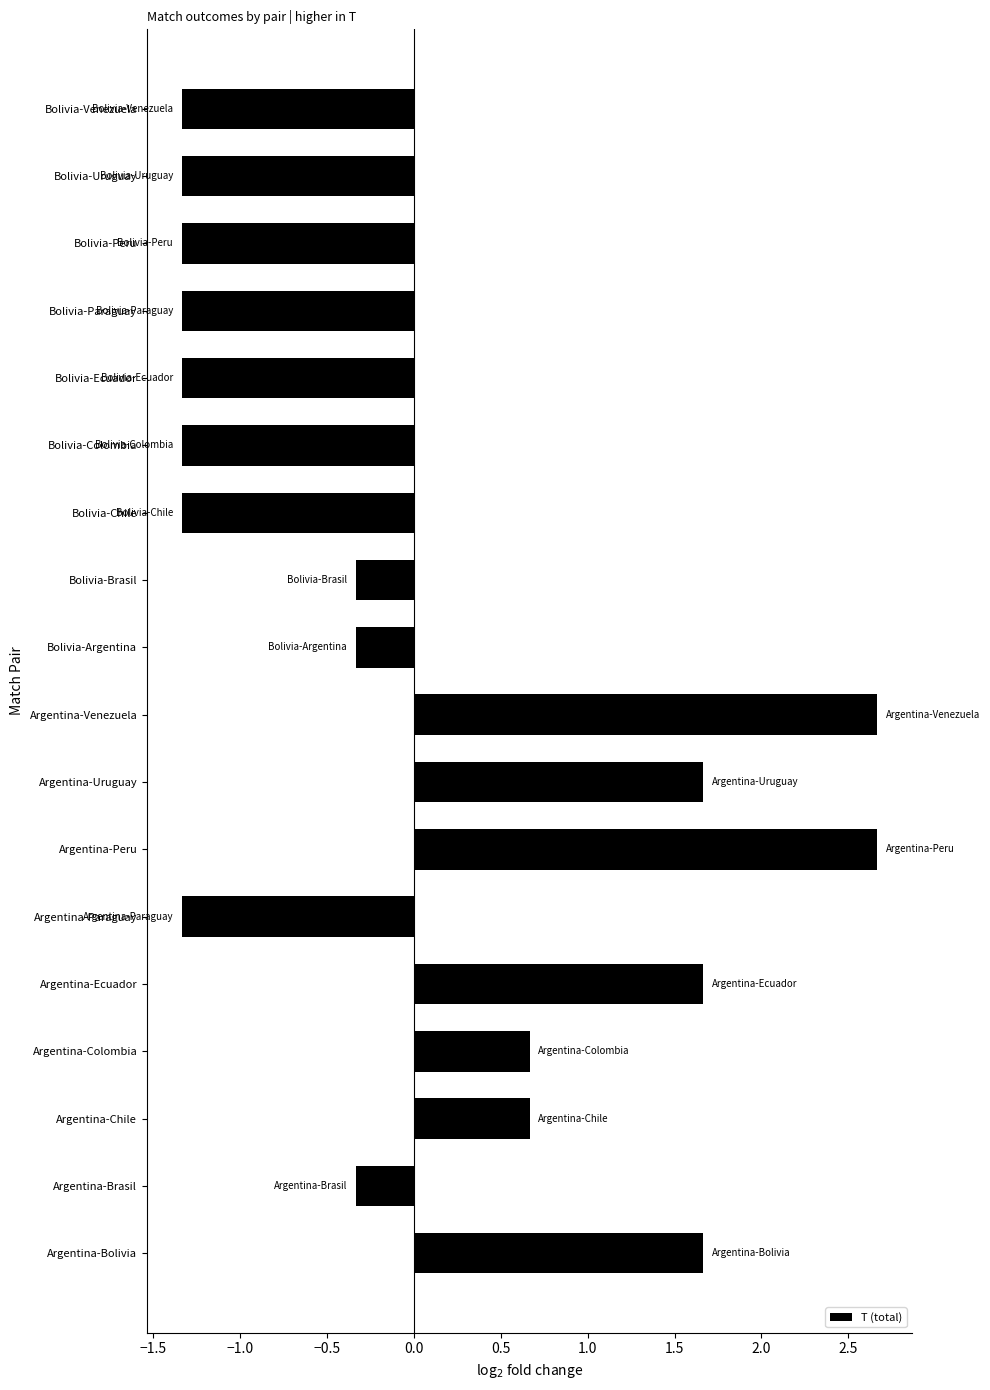

Read the value at Argentina-Venezuela.

2.7